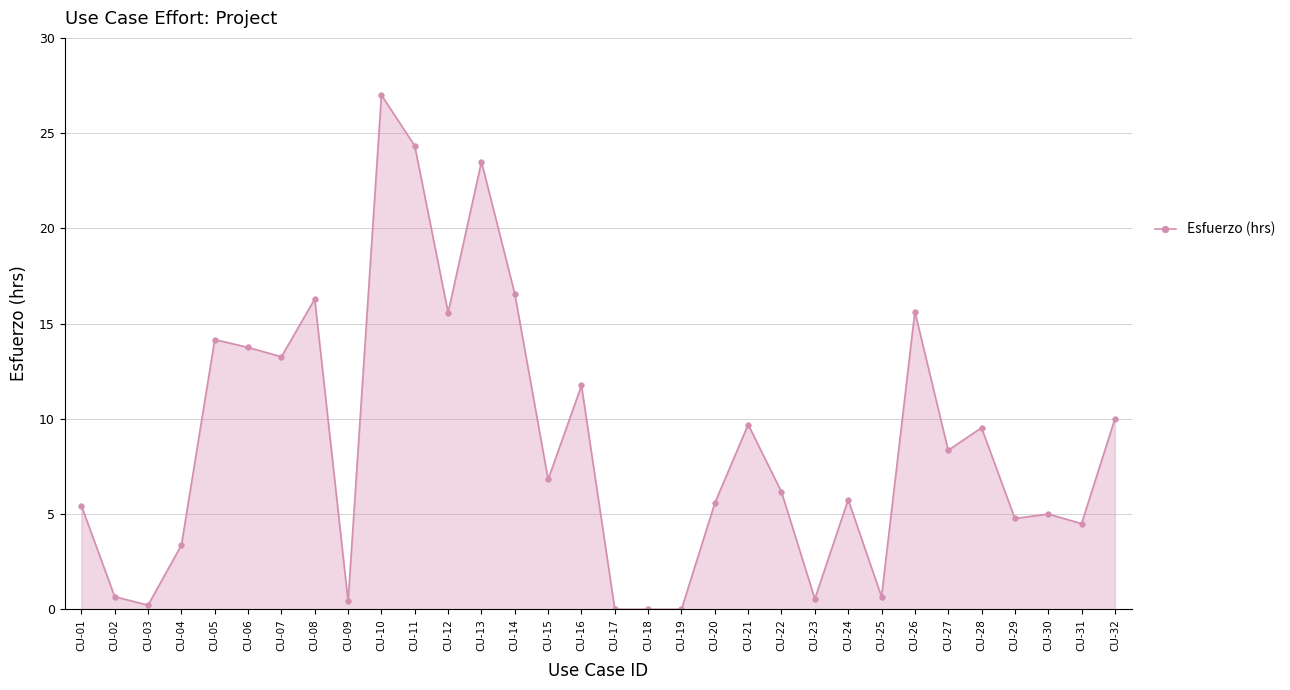

Between CU-10 and CU-03, which is larger?

CU-10